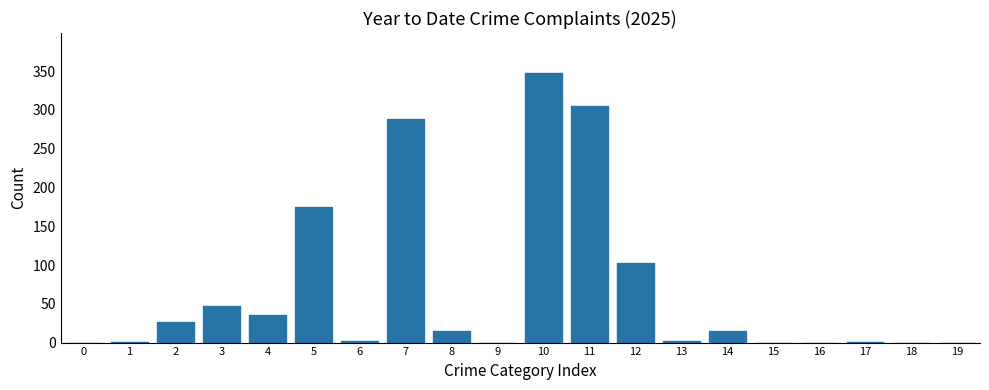

Is it true that the value at 5 is 284?

False